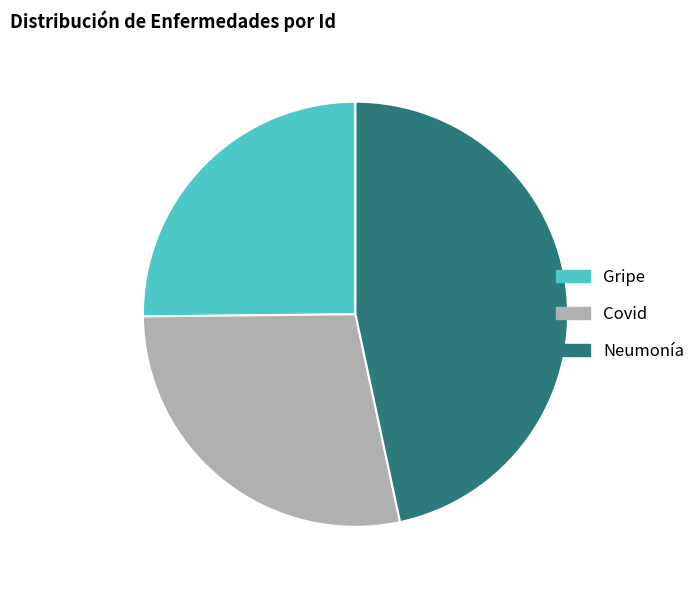

The Neumonía slice represents 53% of the pie. True or false?

False